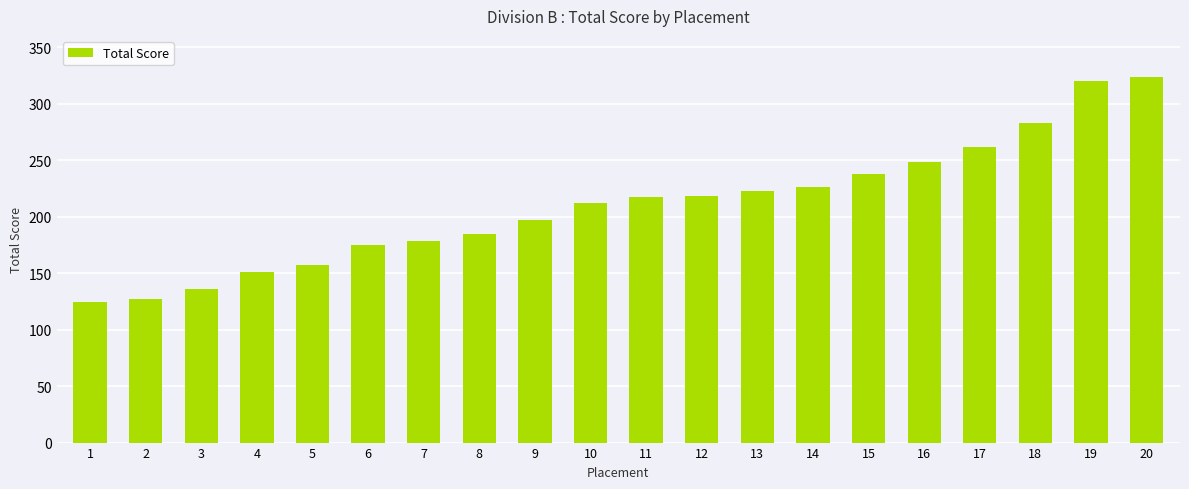

The chart shows a value of 226 at 14. True or false?

True